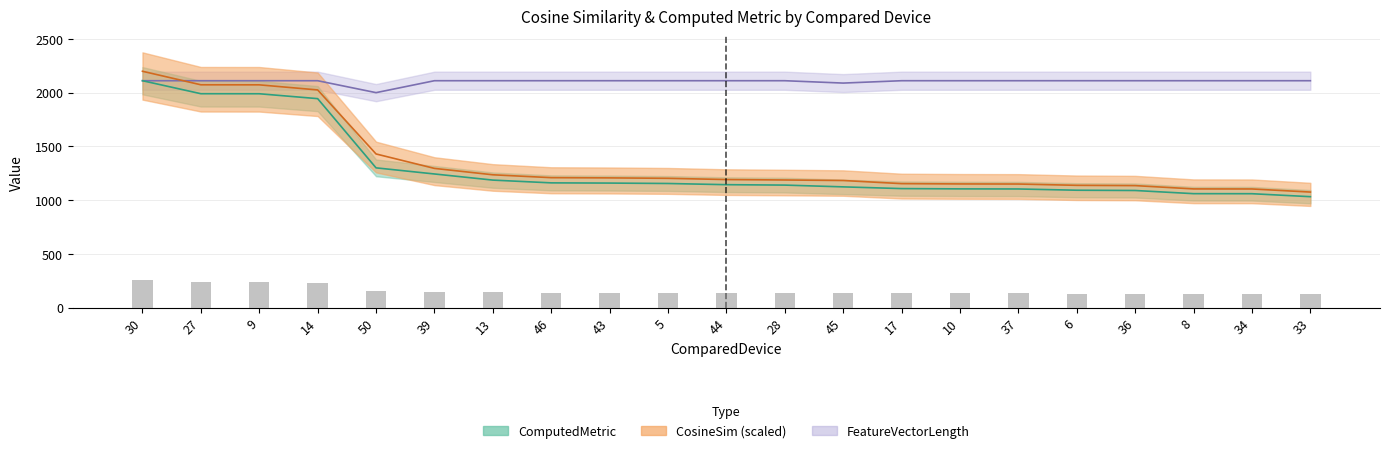

Reading left to right, list all the values displayed in this chart.

CosineSim: 2200.0	2074.0	2073.6	2026.2	1430.4	1296.0	1236.5	1209.7	1207.7	1203.6	1192.1	1188.1	1183.2	1154.2	1151.4	1150.5	1138.4	1135.8	1105.0	1104.5	1075.7
ComputedMetric: 2112.0	1991.1	1990.7	1945.2	1301.0	1244.1	1187.0	1161.3	1159.4	1155.5	1144.5	1140.6	1124.1	1108.0	1105.4	1104.5	1092.9	1090.3	1060.8	1060.4	1032.7
FeatureVectorLength: 2112.0	2112.0	2112.0	2112.0	2001.0	2112.0	2112.0	2112.0	2112.0	2112.0	2112.0	2112.0	2090.0	2112.0	2112.0	2112.0	2112.0	2112.0	2112.0	2112.0	2112.0